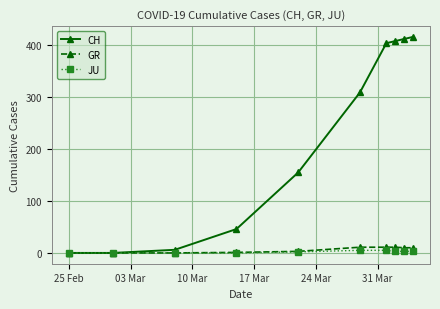

What is the highest value of the GR series?

11